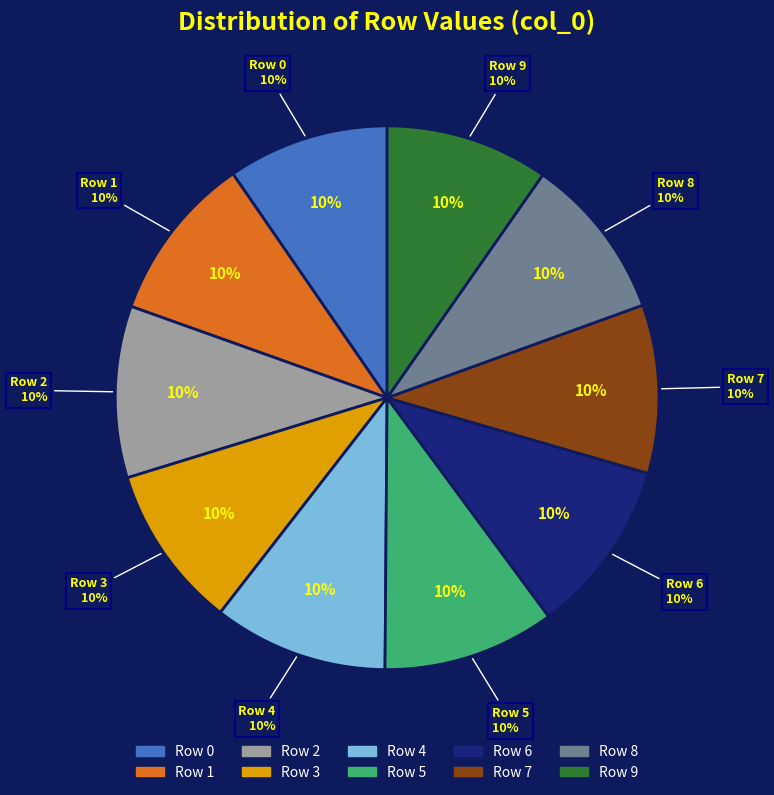

To the nearest percent, what is the average slice percentage?

10%